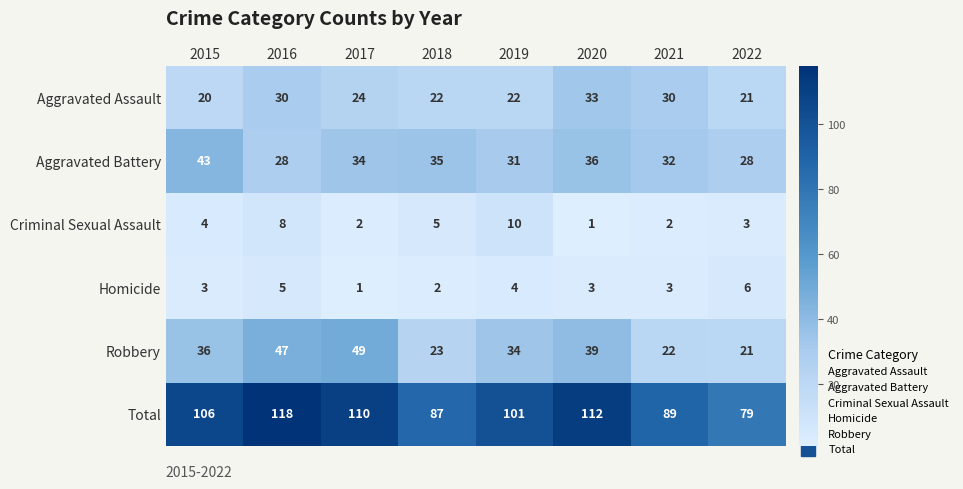

Where does the Aggravated Assault series first go above 24?

2016